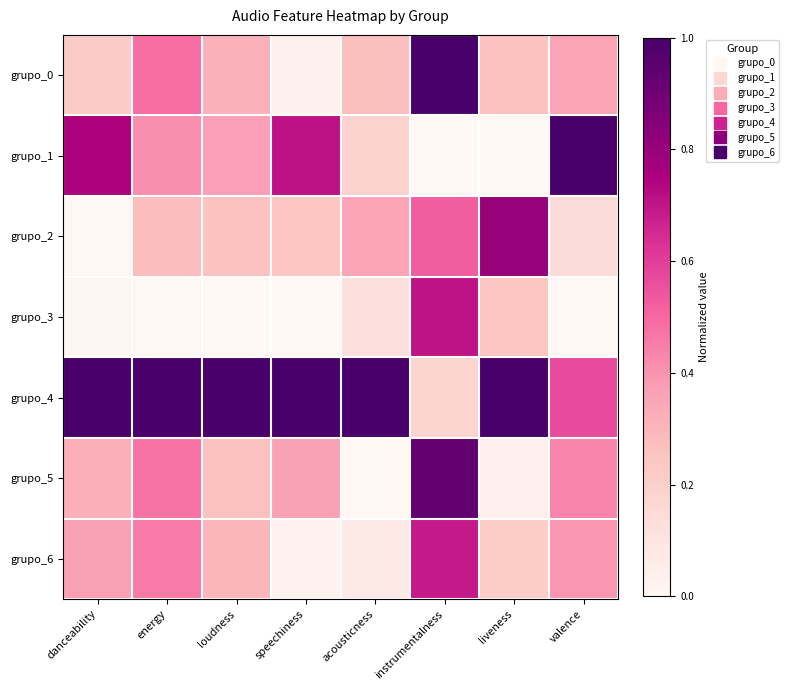

Reading left to right, list all the values displayed in this chart.

grupo_0: danceability=0.2	energy=0.5	loudness=0.3	speechiness=0.0	acousticness=0.3	instrumentalness=1.0	liveness=0.3	valence=0.4
grupo_1: danceability=0.7	energy=0.4	loudness=0.4	speechiness=0.7	acousticness=0.2	instrumentalness=0.0	liveness=0.0	valence=1.0
grupo_2: danceability=0.0	energy=0.3	loudness=0.3	speechiness=0.2	acousticness=0.4	instrumentalness=0.5	liveness=0.8	valence=0.1
grupo_3: danceability=0.0	energy=0.0	loudness=0.0	speechiness=0.0	acousticness=0.1	instrumentalness=0.7	liveness=0.2	valence=0.0
grupo_4: danceability=1.0	energy=1.0	loudness=1.0	speechiness=1.0	acousticness=1.0	instrumentalness=0.2	liveness=1.0	valence=0.6
grupo_5: danceability=0.3	energy=0.5	loudness=0.3	speechiness=0.4	acousticness=0.0	instrumentalness=0.9	liveness=0.0	valence=0.4
grupo_6: danceability=0.4	energy=0.5	loudness=0.3	speechiness=0.0	acousticness=0.1	instrumentalness=0.7	liveness=0.2	valence=0.4